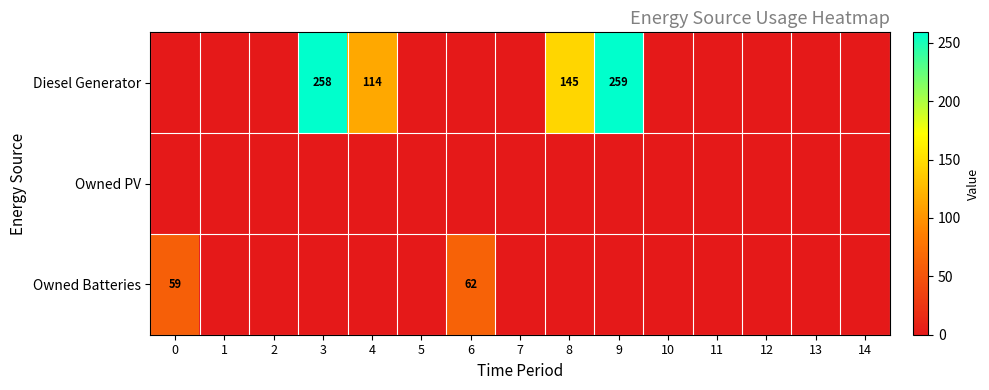

Is it true that Diesel Generator equals 153 at 3?

False